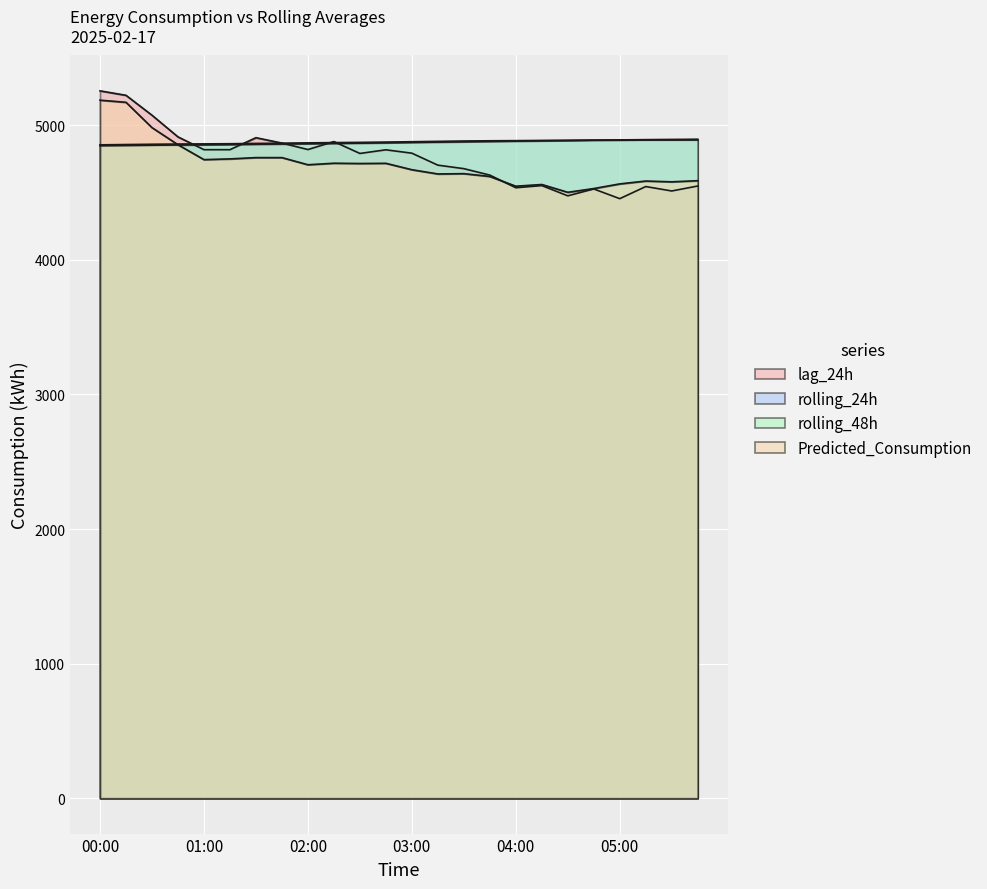

The value of rolling_48h at 04:00 is 1135.7. True or false?

False